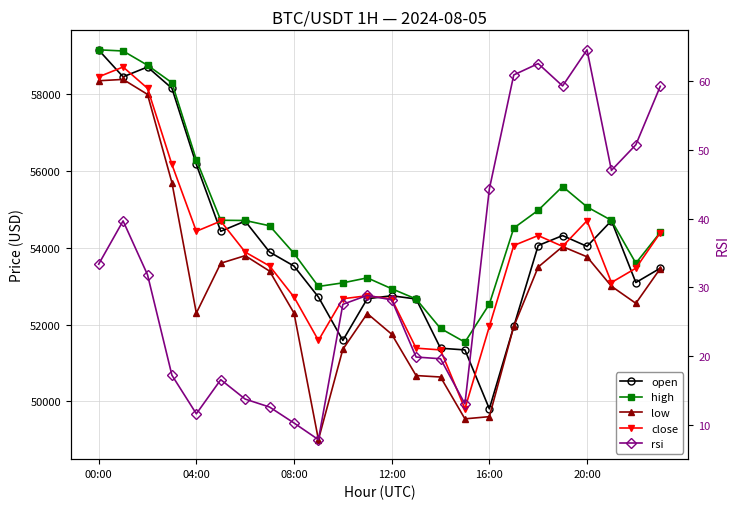

Rank the series at 20:00 from highest to lowest value.

high, close, open, low, rsi